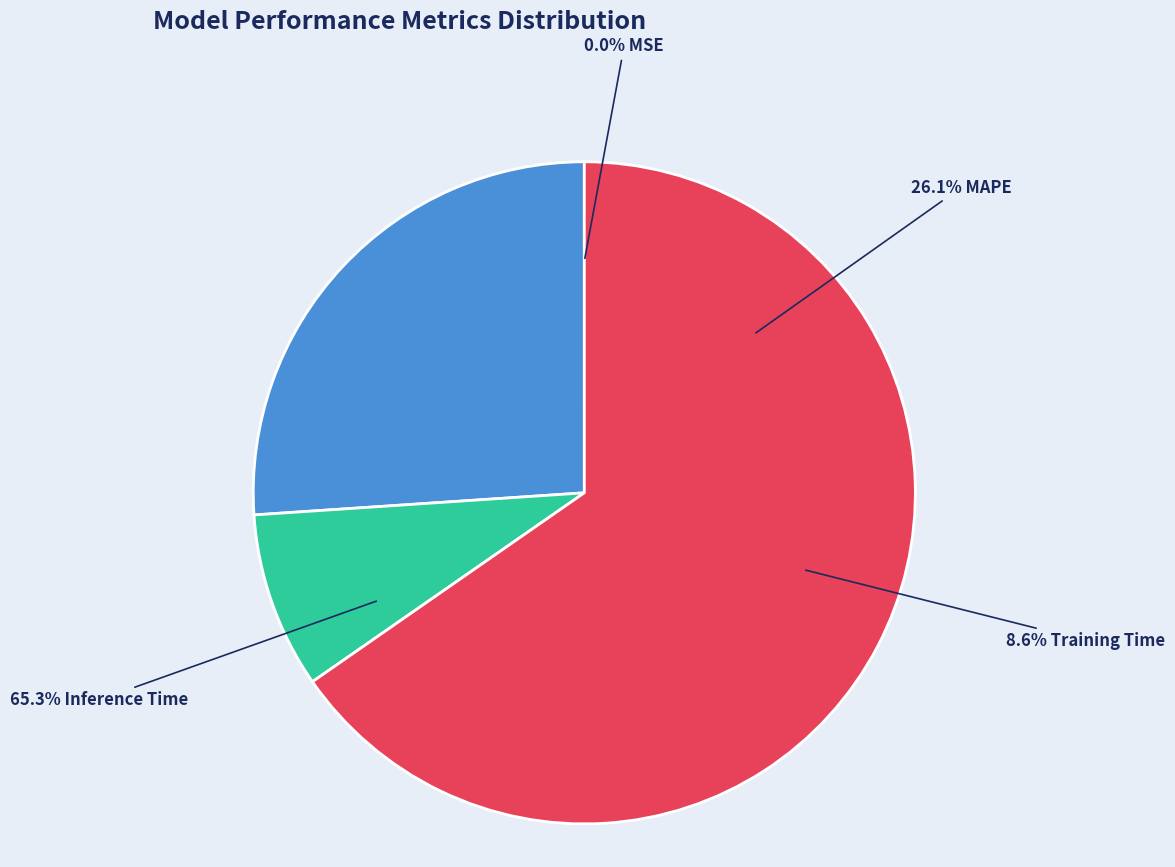

Is Inference Time the majority of the pie?

Yes